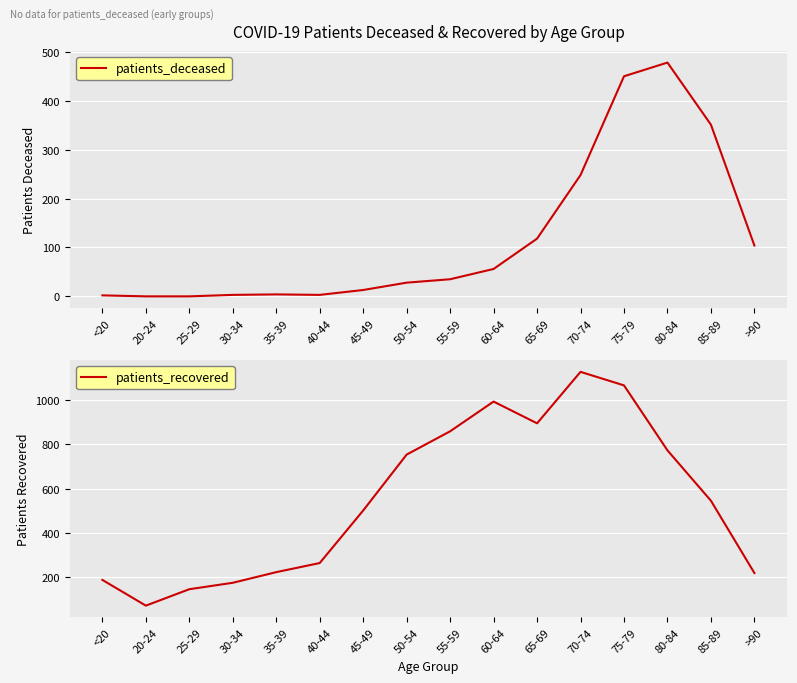

Where is patients_recovered nearest to the value 600?

85-89